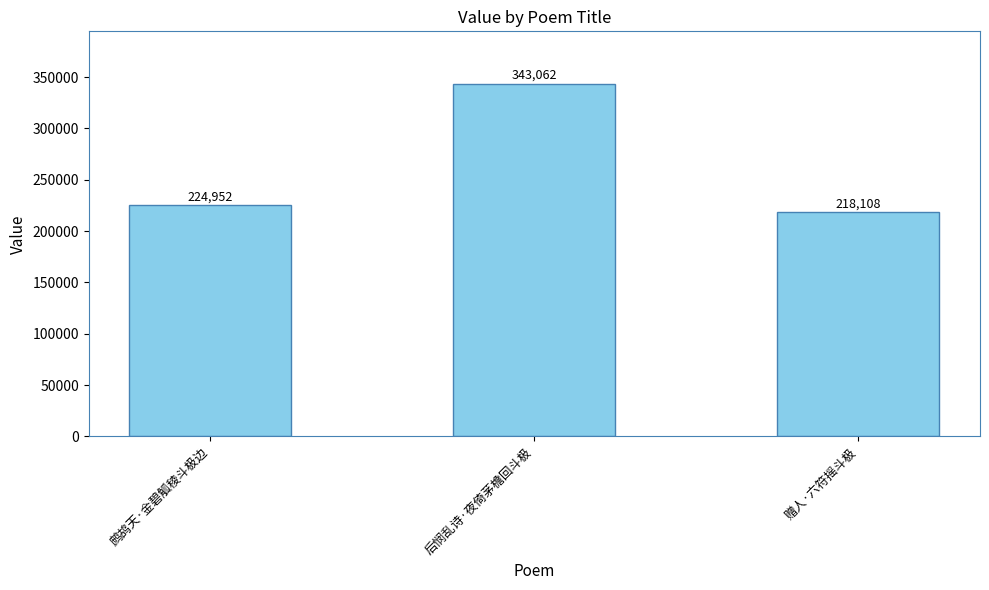

The chart shows a value of 218108 at 赠人·六符摇斗极. True or false?

True